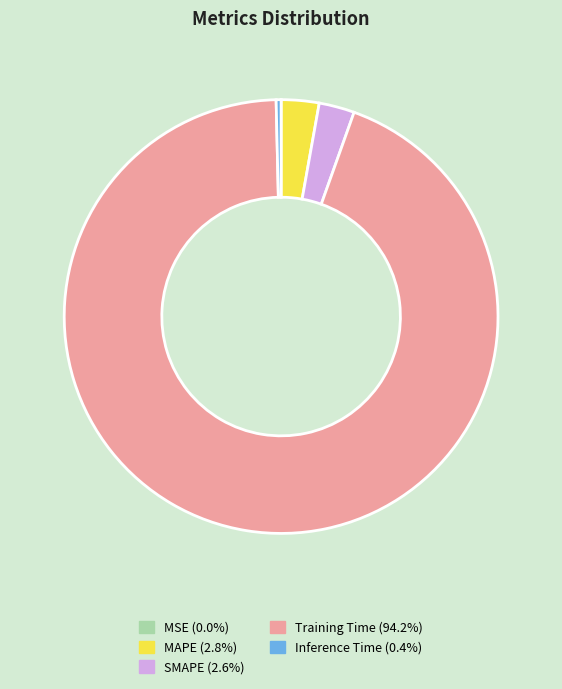

Do SMAPE and MAPE together represent more than half of the pie?

No